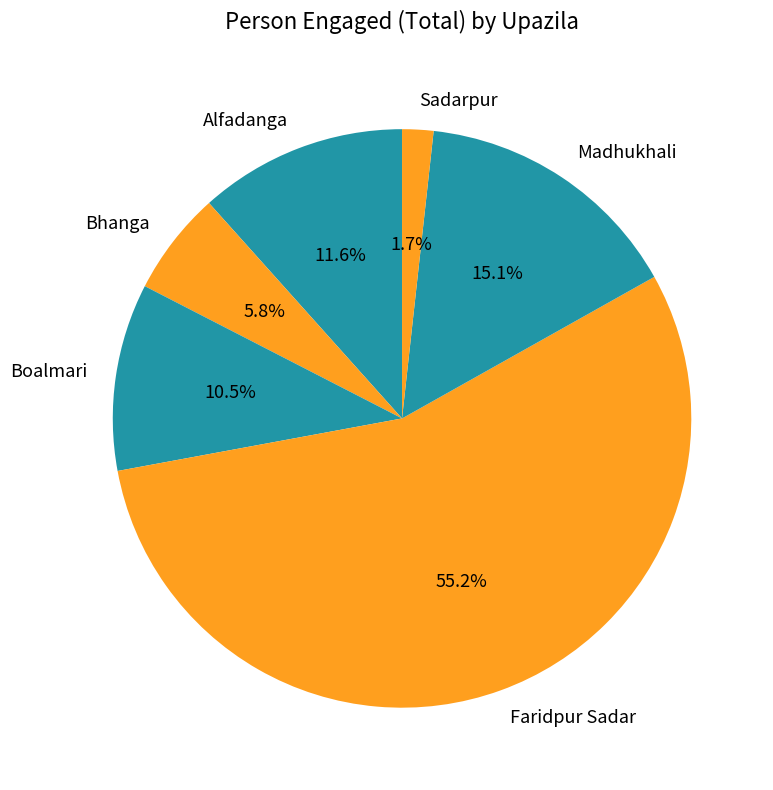

Which has a higher value, Sadarpur or Madhukhali?

Madhukhali